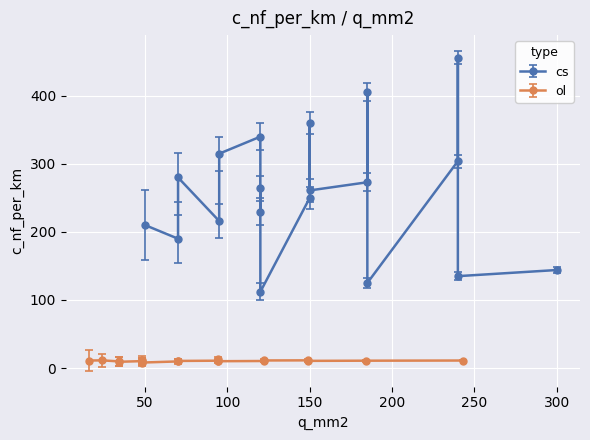

At how many categories does at least one series exceed 259?

10